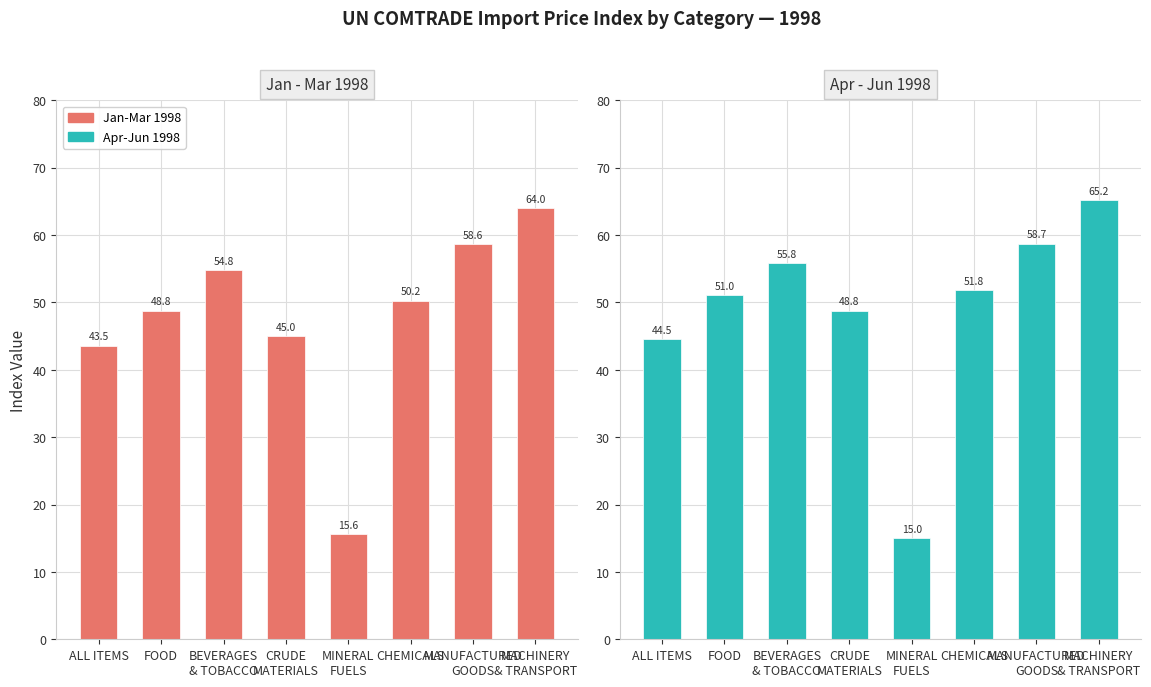

What is the sum of the Apr-Jun 1998 values at BEVERAGES
& TOBACCO and MACHINERY
& TRANSPORT?

121.0